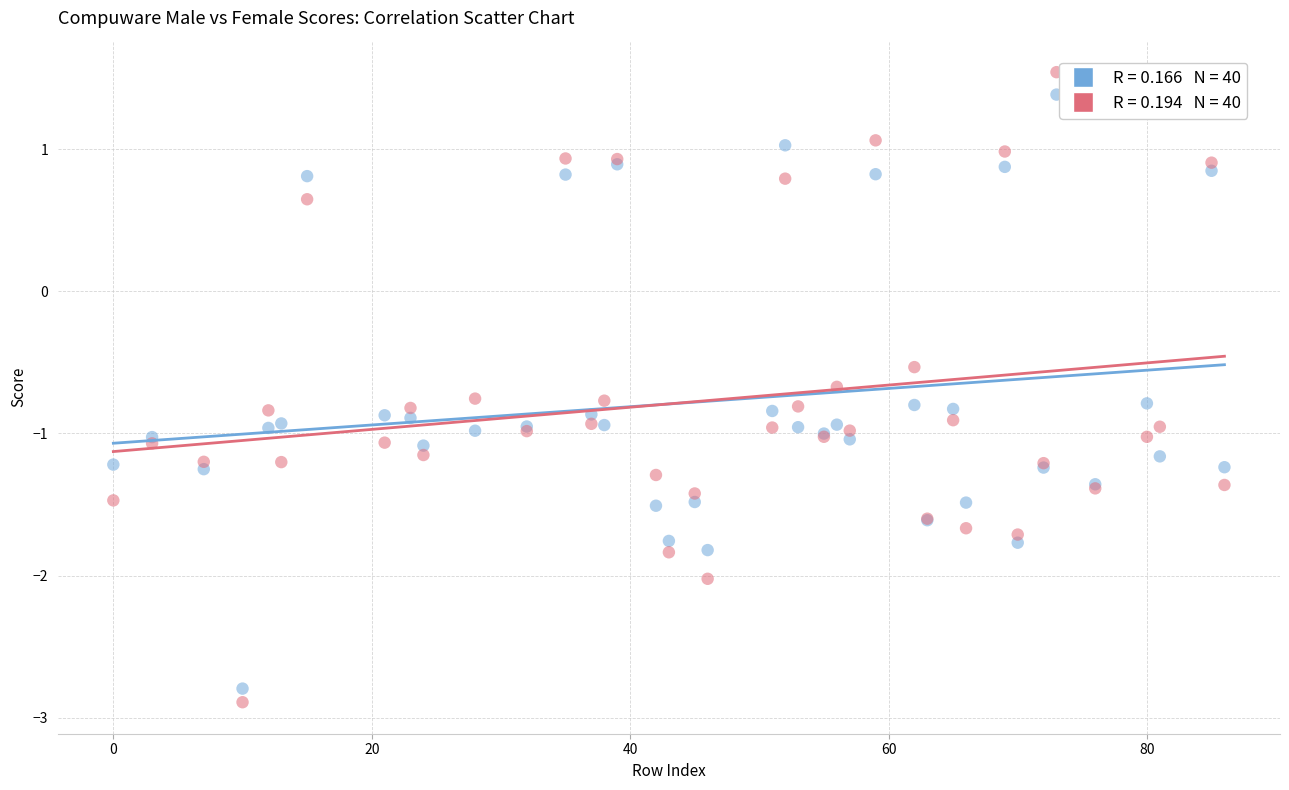

Across all series, what Y value is closest to 0?

-0.5